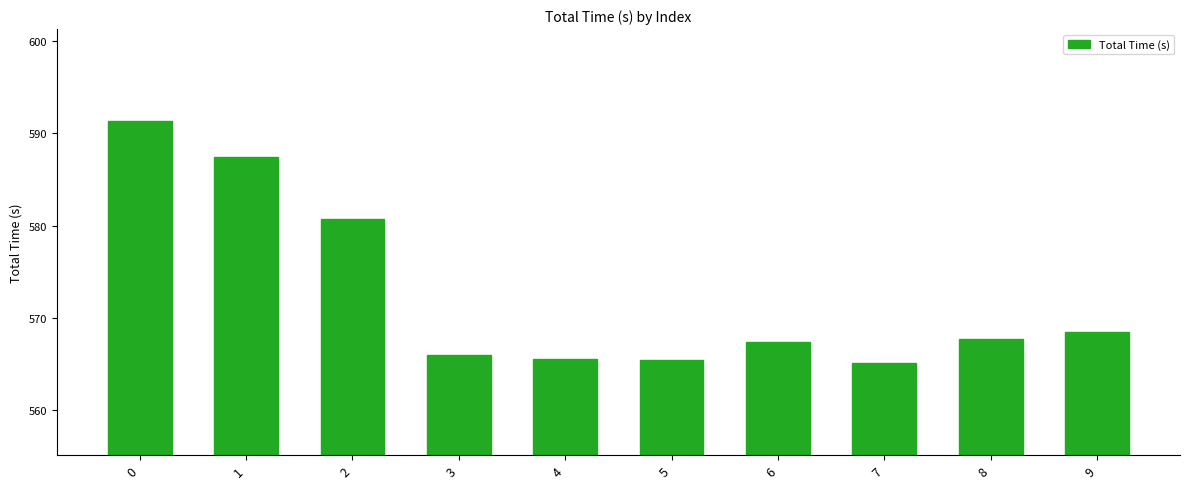

What is the smallest value displayed?

565.2